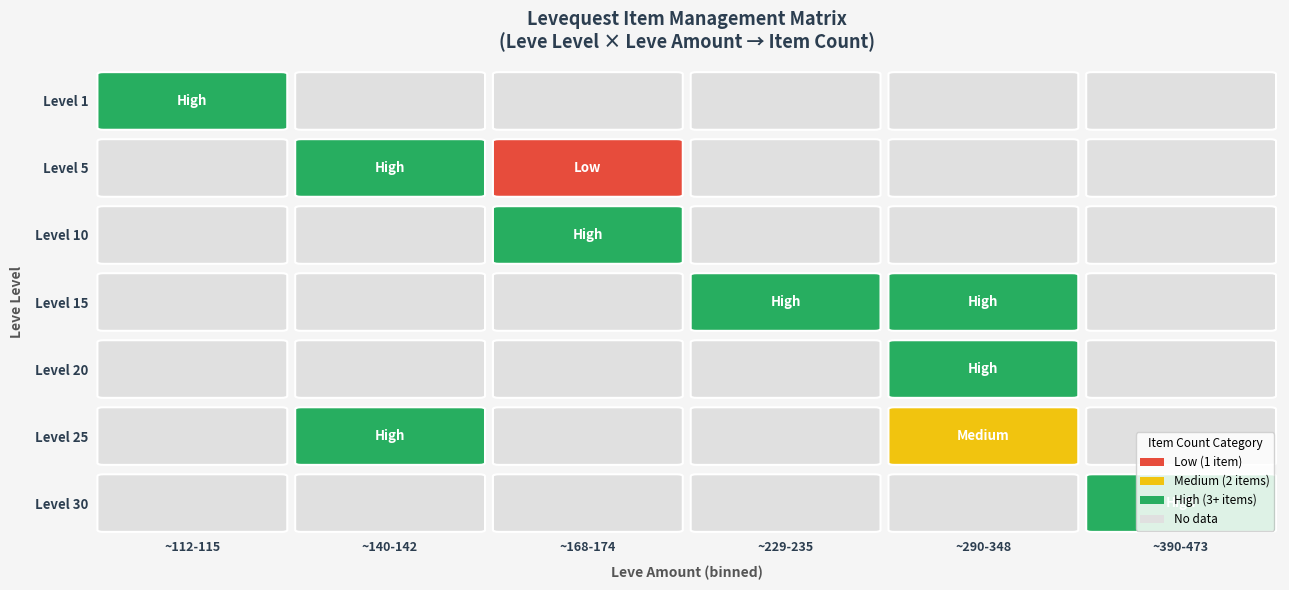

Is the value of Level 20 at Level 30 greater than the value of Level 15 at Level 25?

No